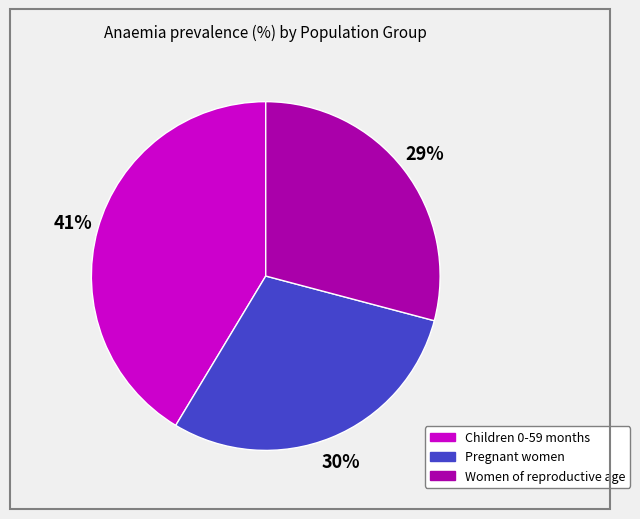

Does Women of reproductive age account for over 50% of the chart?

No